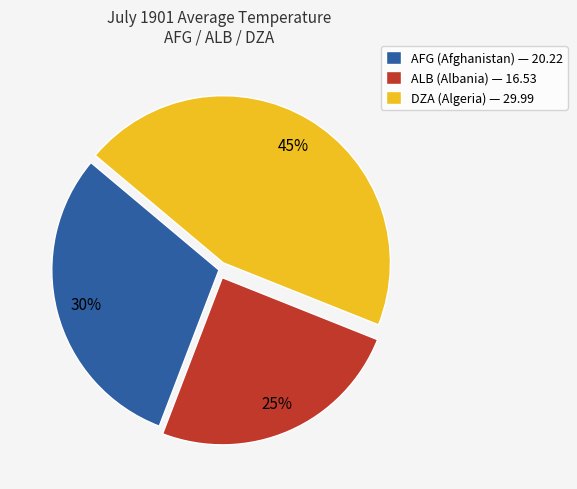

Is it true that ALB is 25% of the pie?

True